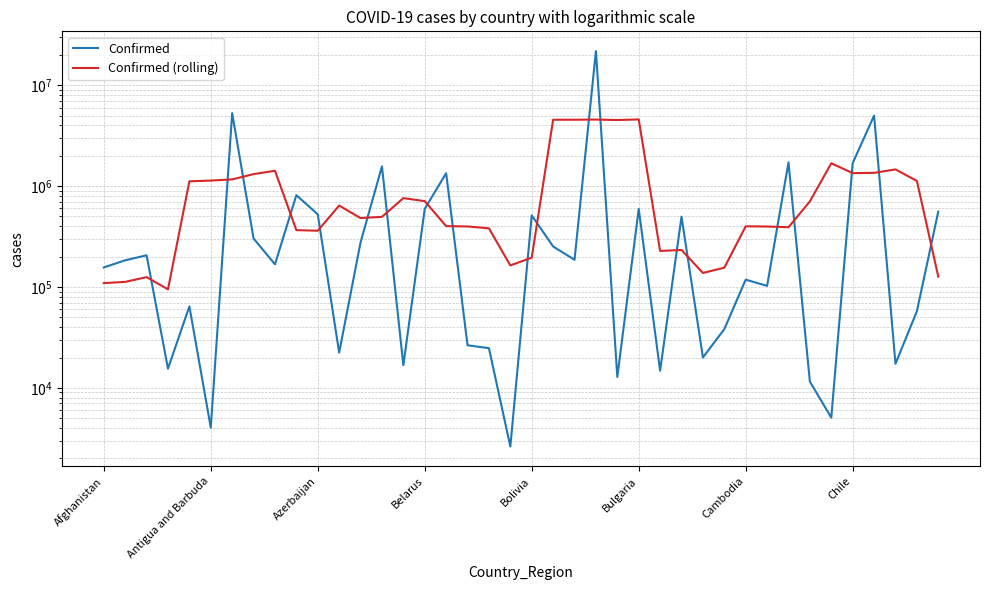

What value does the Confirmed (rolling) series have at 28?

137782.0